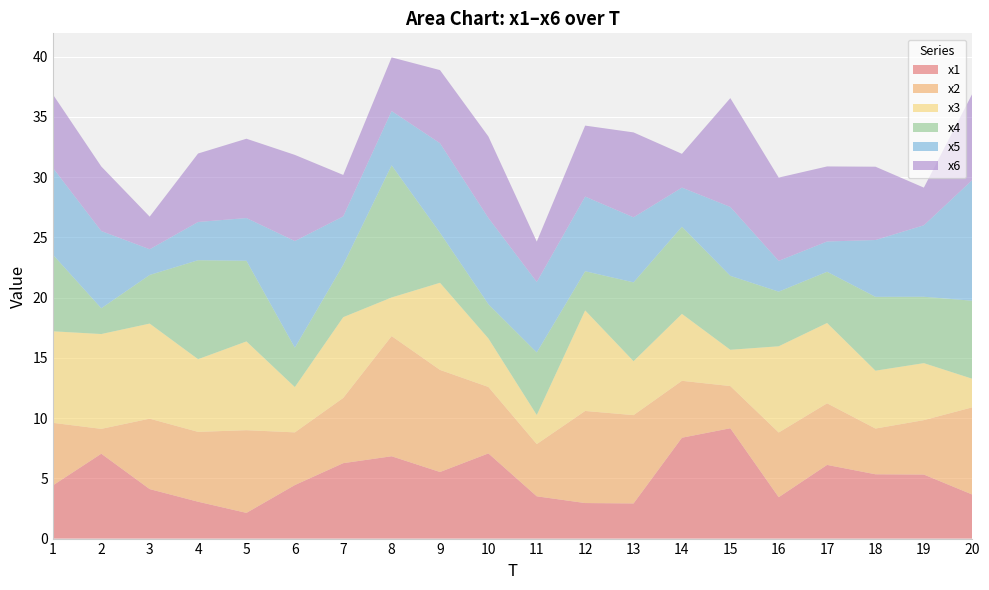

Reading left to right, extract all data points from this chart.

x1: 4.4	7.0	4.1	3.1	2.1	4.4	6.3	6.8	5.5	7.1	3.5	2.9	2.9	8.4	9.2	3.4	6.1	5.3	5.3	3.7
x2: 5.2	2.1	5.8	5.8	6.9	4.4	5.4	10.0	8.5	5.5	4.3	7.6	7.3	4.7	3.5	5.4	5.1	3.8	4.5	7.2
x3: 7.6	7.9	7.9	6.0	7.4	3.8	6.7	3.2	7.2	4.0	2.4	8.3	4.5	5.6	3.0	7.2	6.7	4.8	4.7	2.4
x4: 6.4	2.1	4.0	8.2	6.7	3.3	4.3	11.0	4.2	2.8	5.2	3.3	6.5	7.2	6.1	4.5	4.3	6.1	5.5	6.5
x5: 7.2	6.4	2.1	3.2	3.5	8.9	4.0	4.5	7.4	7.2	5.8	6.2	5.4	3.2	5.7	2.6	2.5	4.7	5.9	10.0
x6: 6.1	5.4	2.7	5.7	6.6	7.1	3.4	4.5	6.1	6.8	3.3	5.9	7.0	2.8	9.0	6.9	6.2	6.1	3.1	7.2